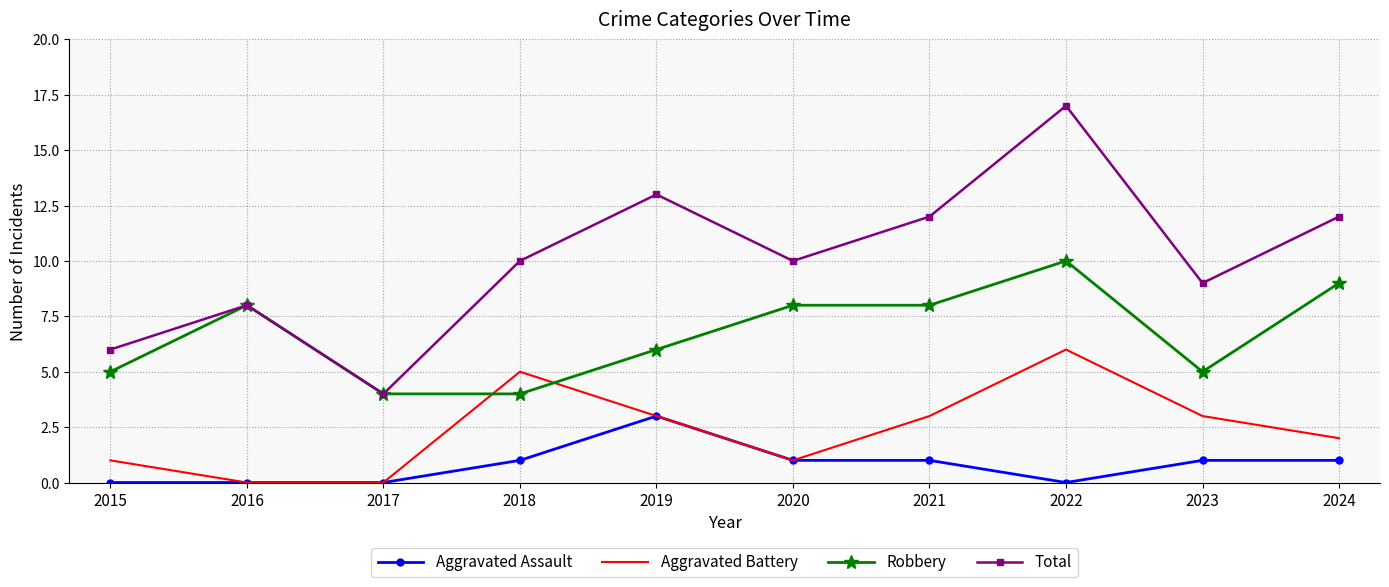

Rank the series by their average value, from highest to lowest.

Total, Robbery, Aggravated Battery, Aggravated Assault